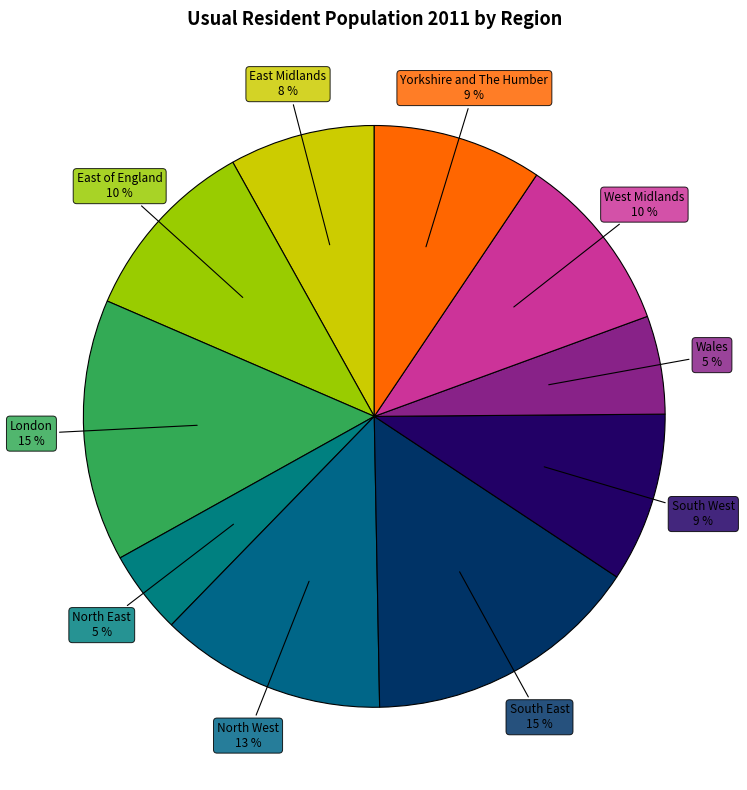

How many slices are in this pie chart?

10